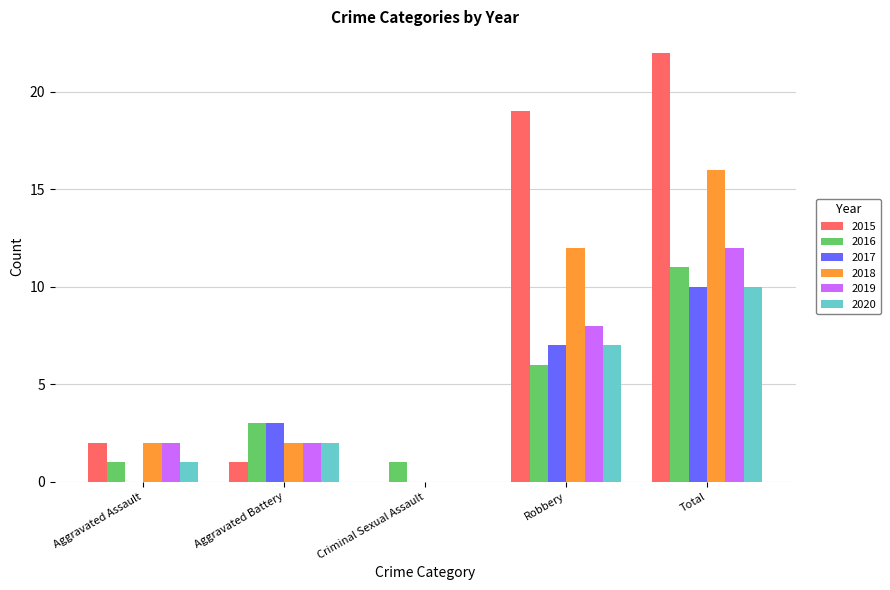

At which category is the sum across all series the highest?

Total